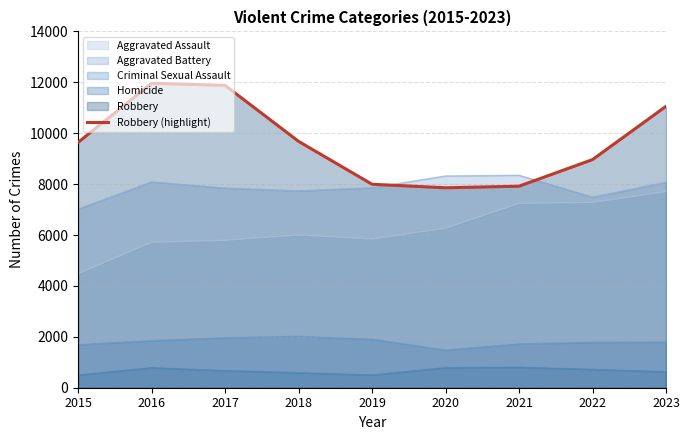

True or false: the data has more than 2 interior local peaks.

False